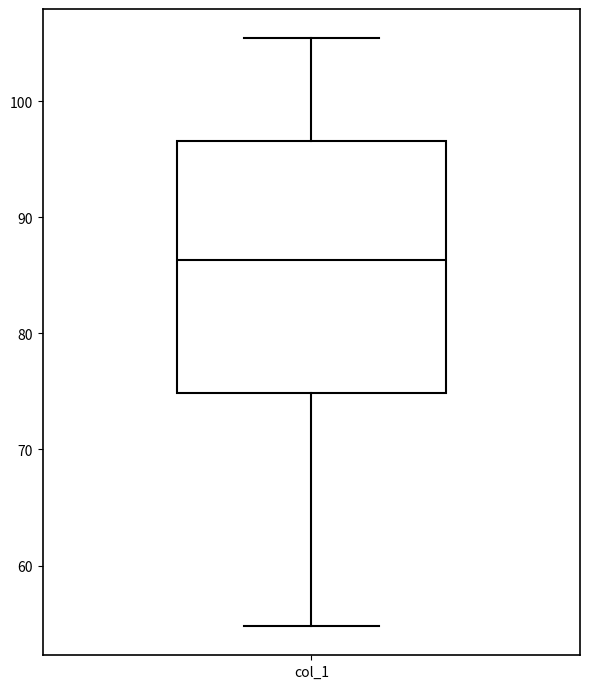

Transcribe this box plot: give where the median line is, the range the box spans, and where the two whiskers end, as read against the y-axis. The values are not printed on the chart, so give them approximately, as read against the axis.

median 86, box 75 to 97, whiskers 55 to 105